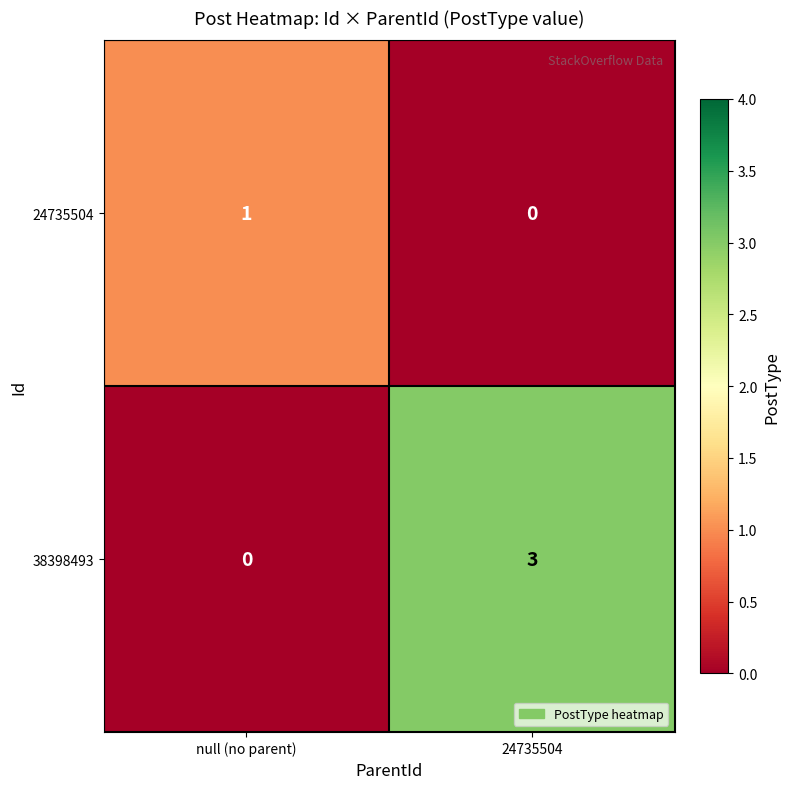

How many categories are shown in the chart?

2